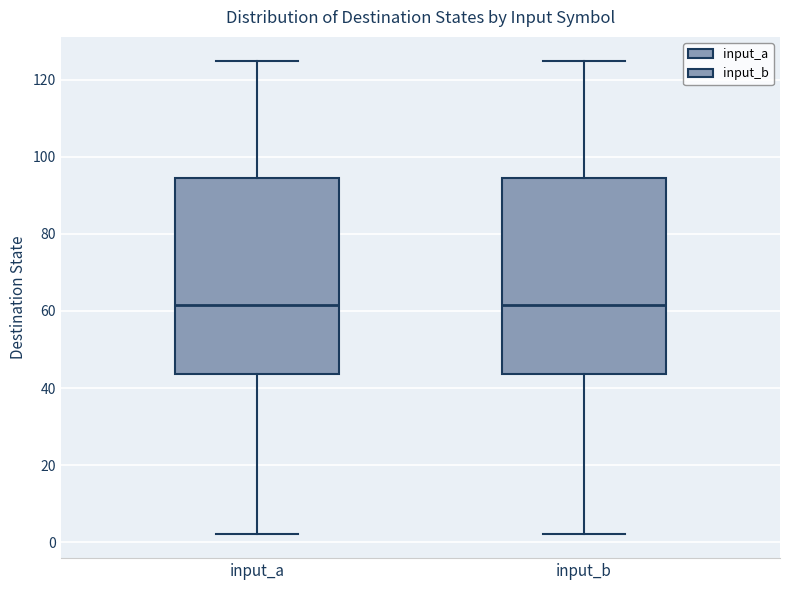

Reading left to right, transcribe this box plot: for each box, give where its median line is, the range the box spans, and where its two whiskers end, as read against the y-axis. The values are not printed on the chart, so give them approximately, as read against the axis.

input_a: median 62, box 44 to 94, whiskers 2 to 126
input_b: median 62, box 44 to 94, whiskers 2 to 126